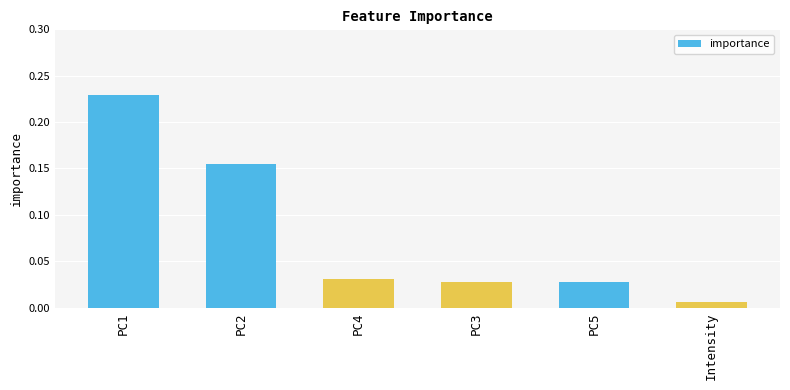

Between PC1 and PC4, which is larger?

PC1